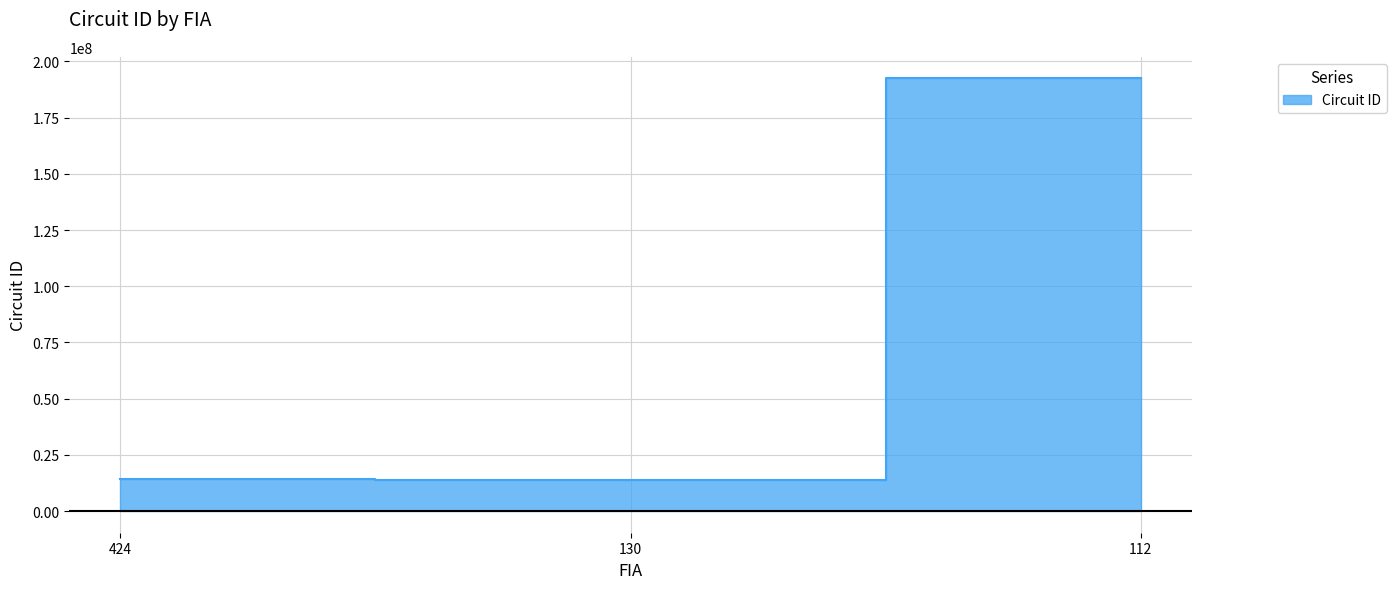

Which category has the highest value across all series?

112